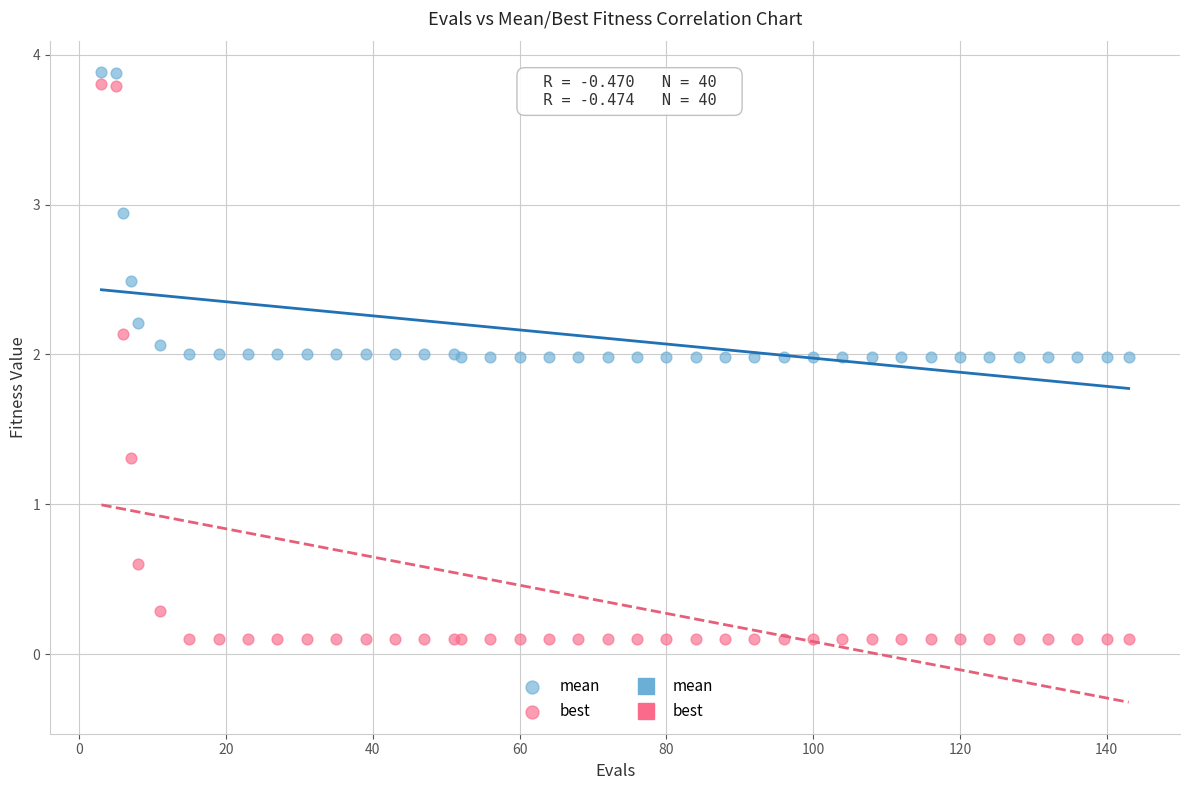

In the best series, what Y value is closest to 1?

1.3